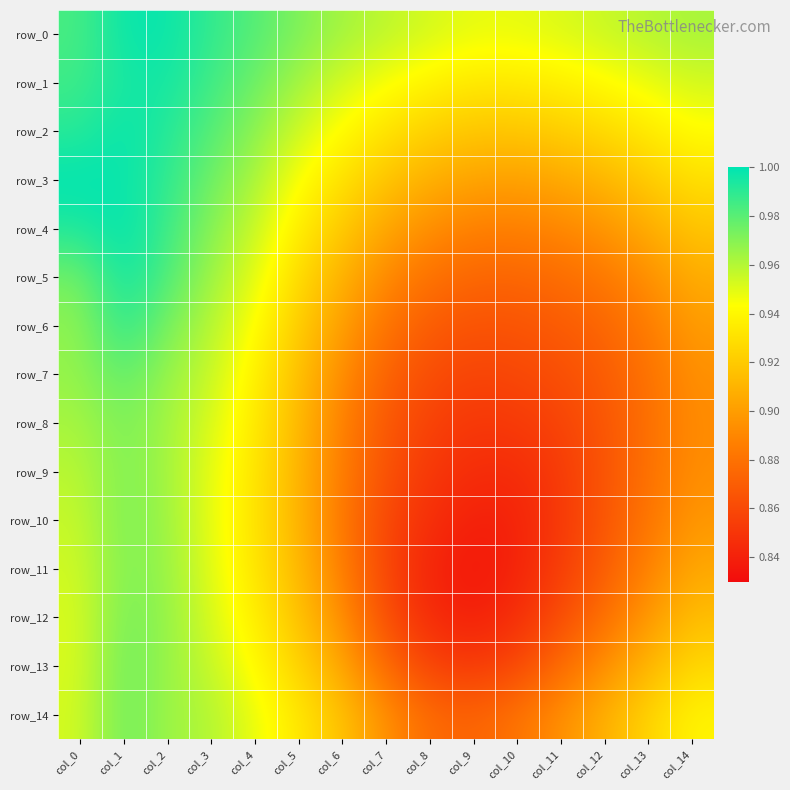

What is the sum of all row_4 values?

13.9